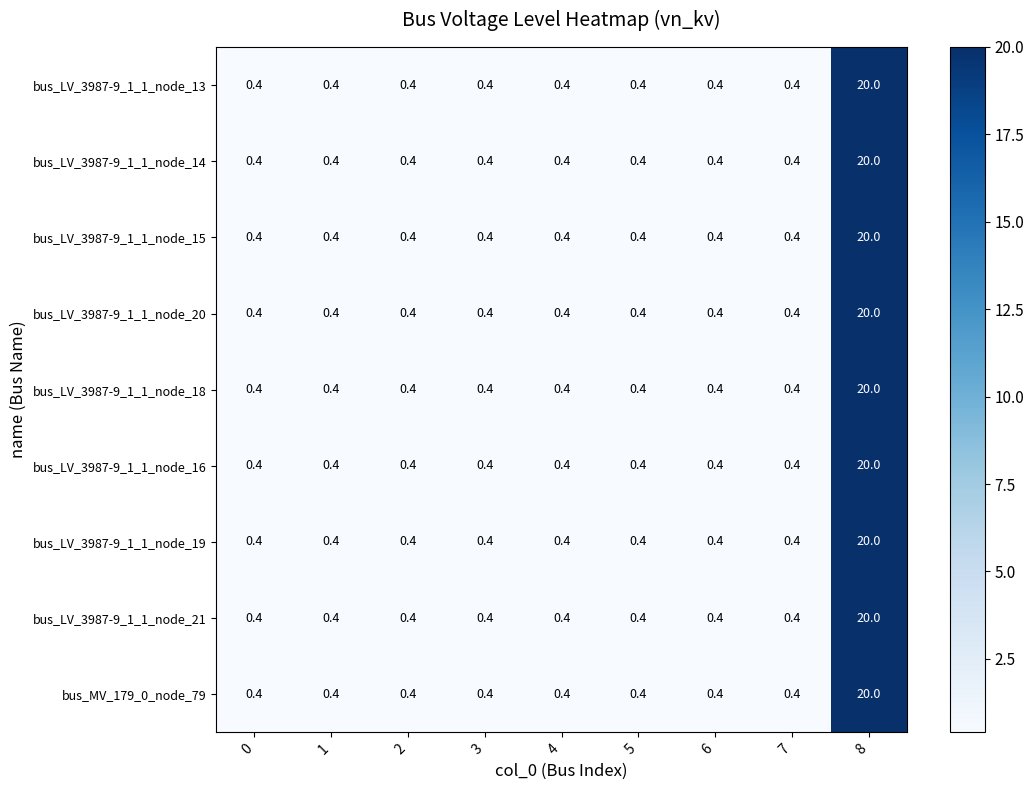

What is the greatest value displayed?

20.0